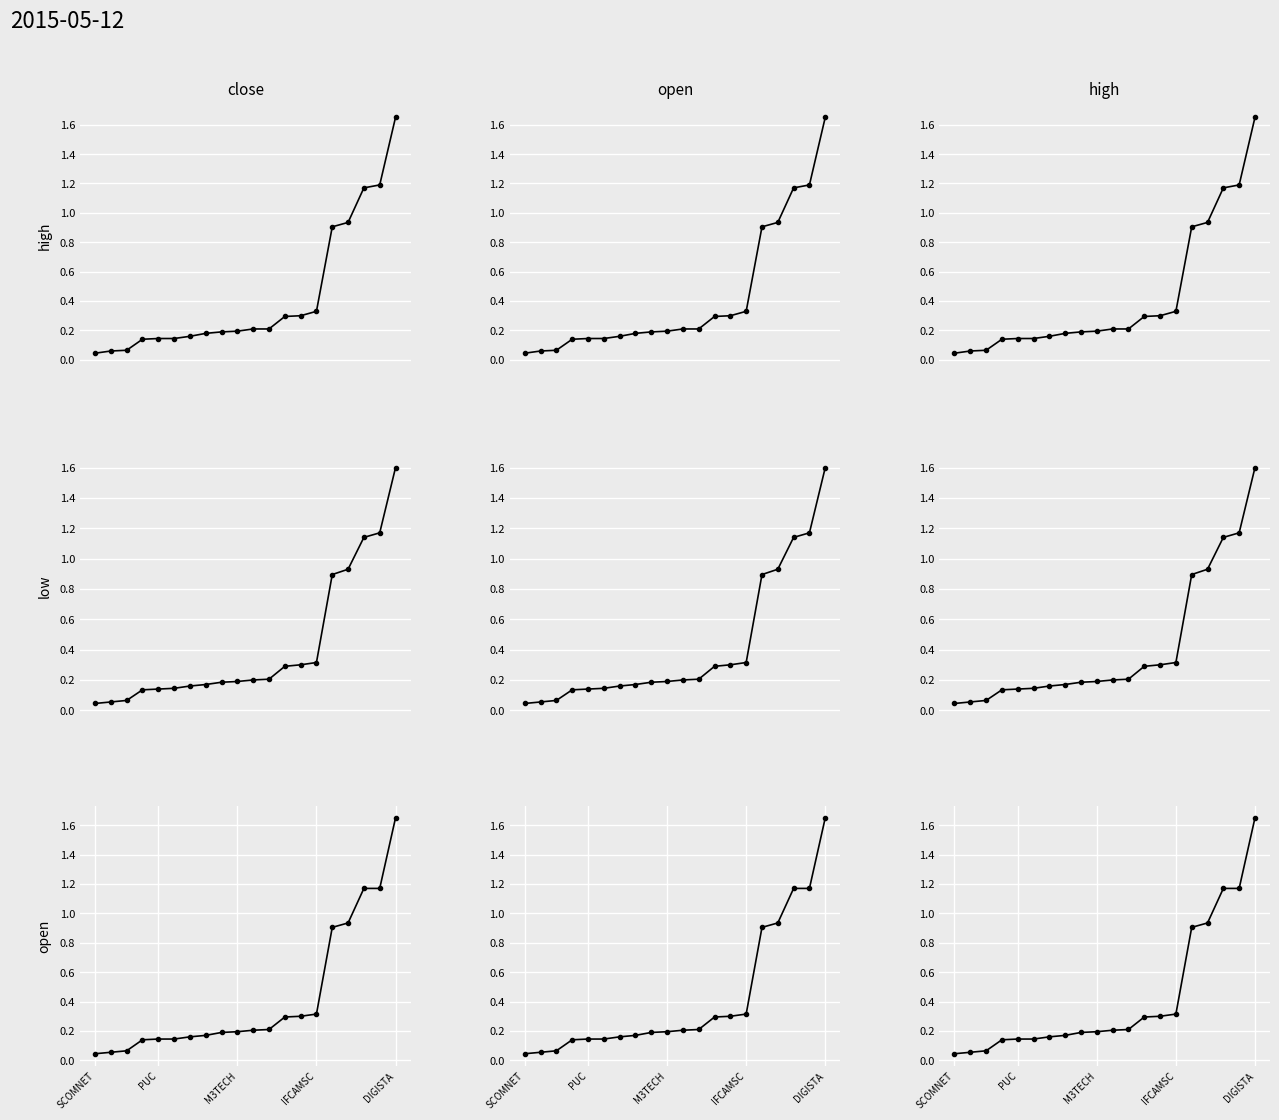

Rank the categories by open value from lowest to highest.

SCOMNET, PUC, M3TECH, IFCAMSC, DIGISTA, 5, 6, 7, 8, 9, 10, 11, 12, 13, 14, 15, 16, 17, 18, 19